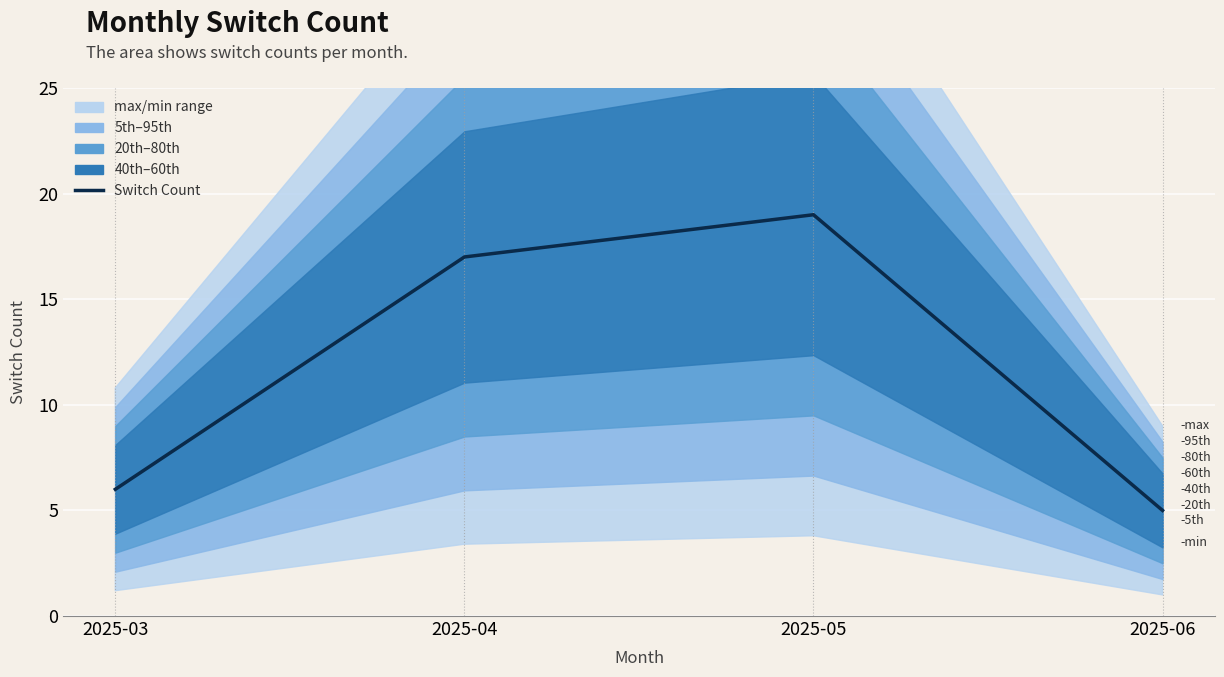

How many lines are shown in the chart?

1